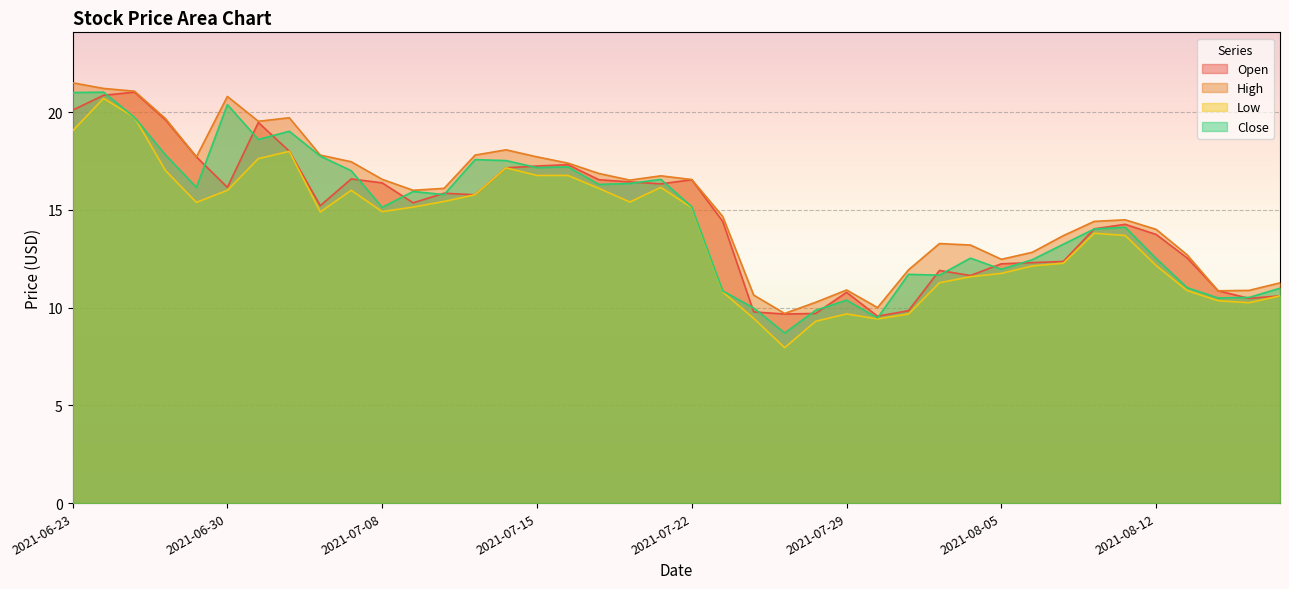

What is the spread (max minus min) of values at 2021-07-12?

0.7